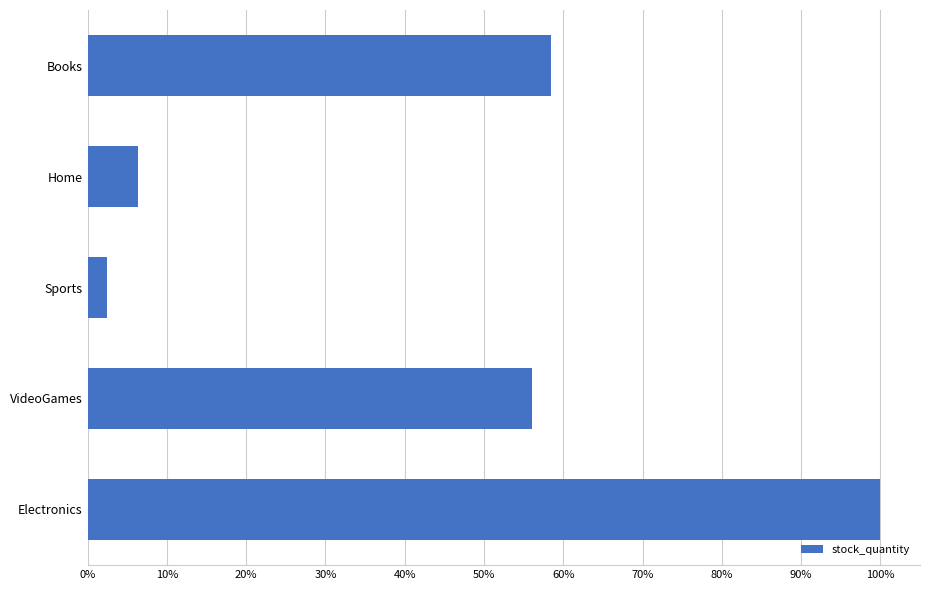

Between VideoGames and Electronics, which is larger?

Electronics